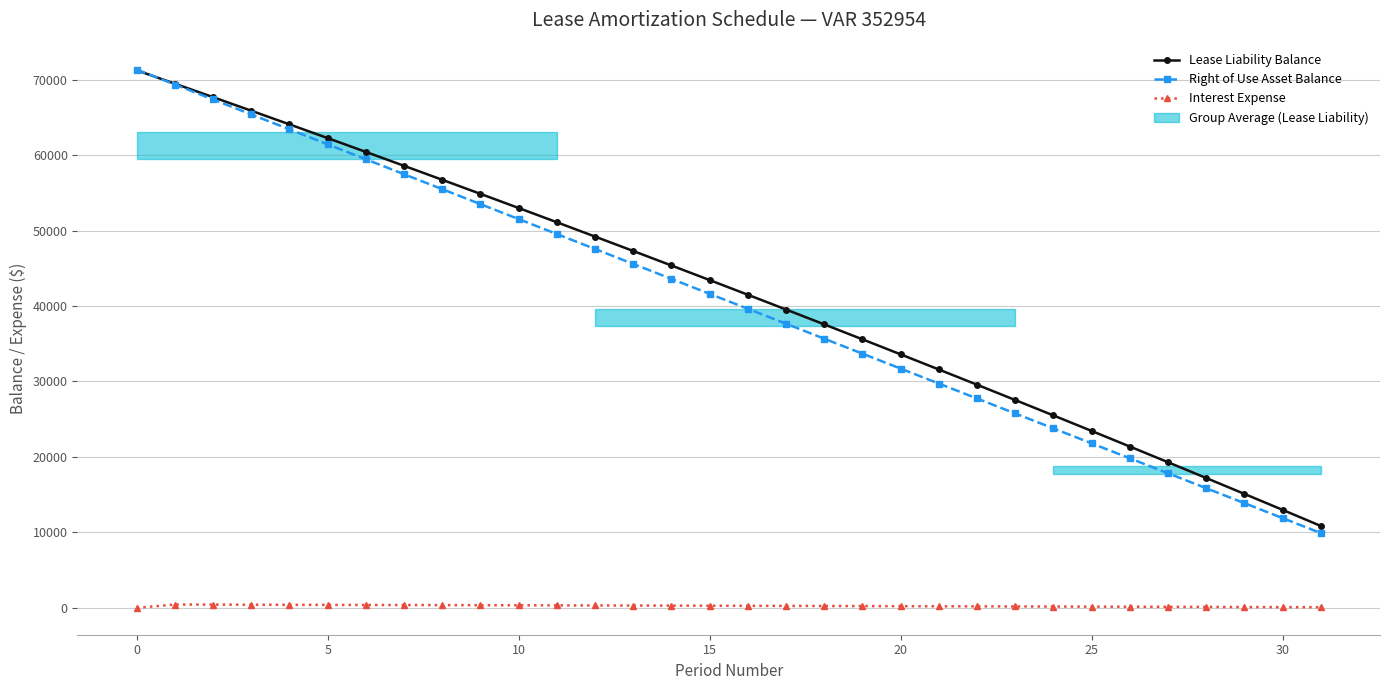

Is this an area chart (filled region under the line)?

No